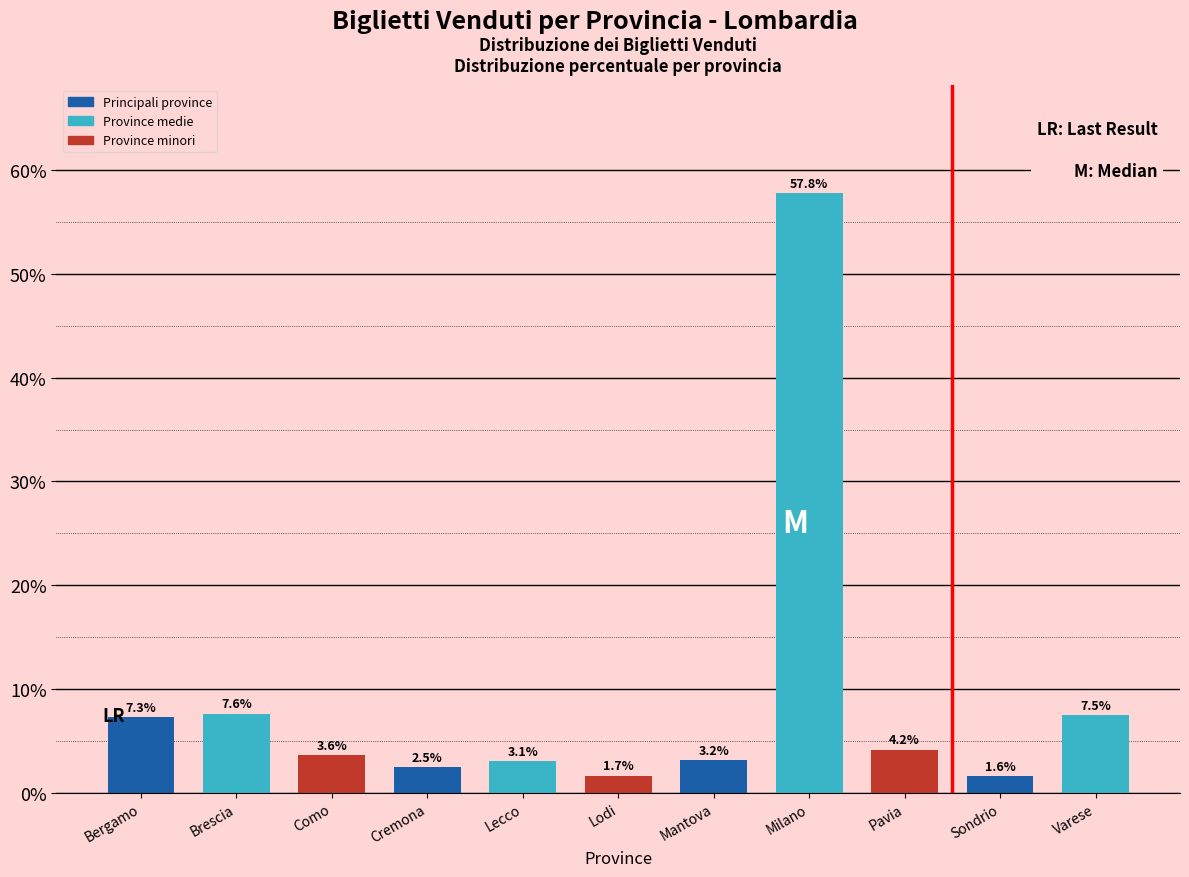

Reading left to right, what are all the values shown in this chart?

Bergamo=7.3	Brescia=7.6	Como=3.6	Cremona=2.5	Lecco=3.1	Lodi=1.7	Mantova=3.2	Milano=57.8	Pavia=4.2	Sondrio=1.6	Varese=7.5